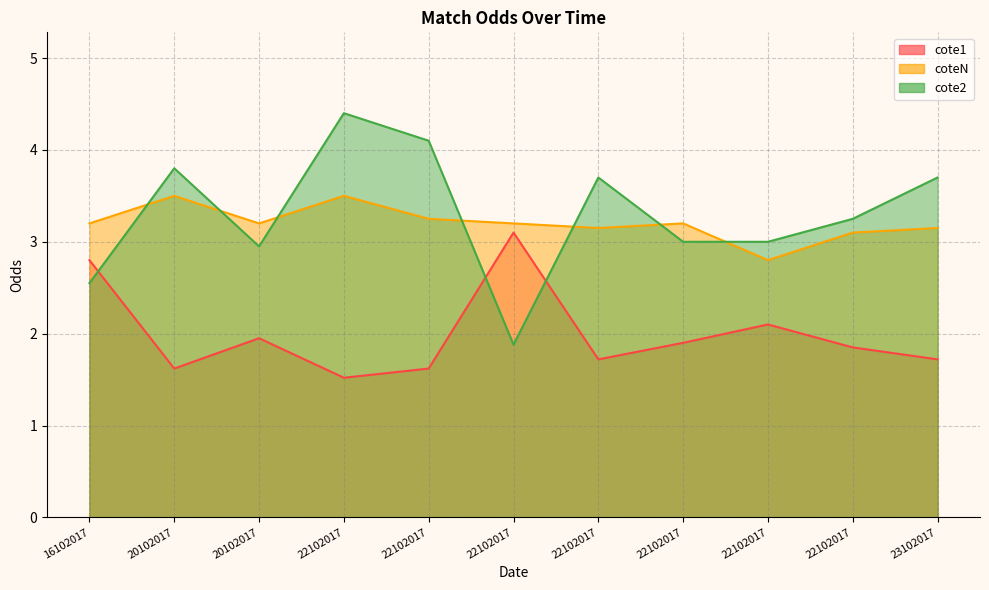

What is the approximate value of cote1 at 16102017?

2.8